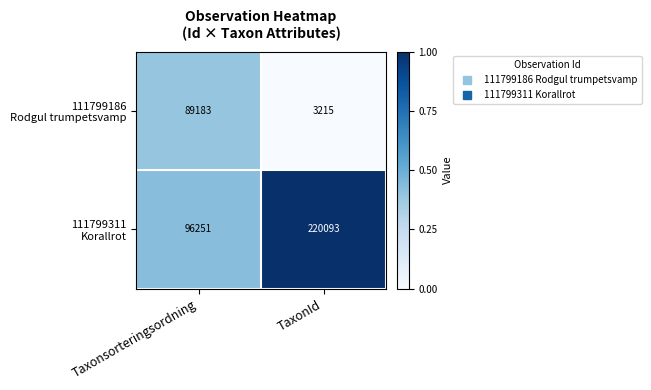

What is the total value across all series at Taxonsorteringsordning?

185434